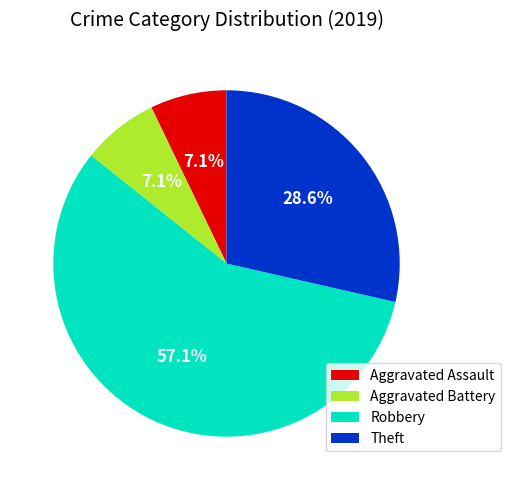

True or false: Aggravated Assault accounts for 16% of the total.

False